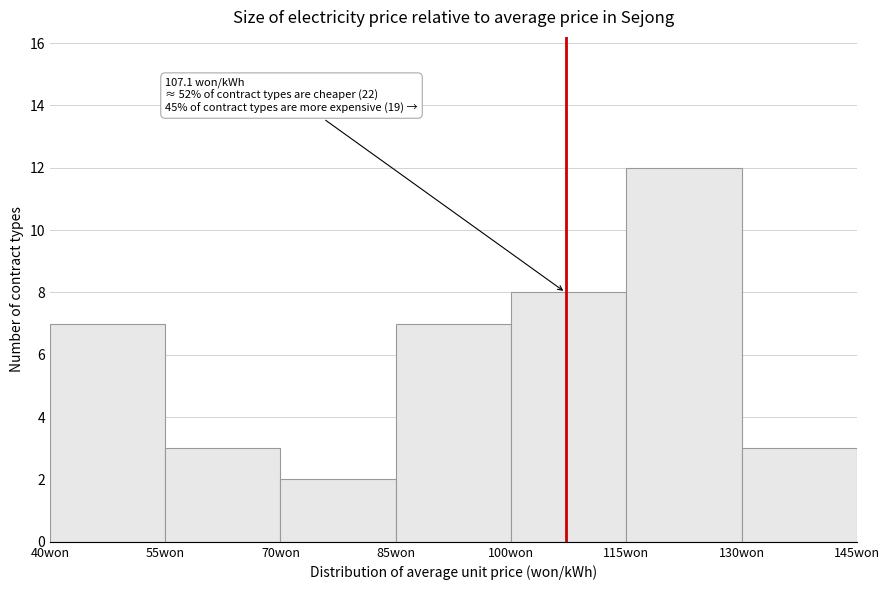

Over which range of the x-axis is the bar tallest?

115 to 130